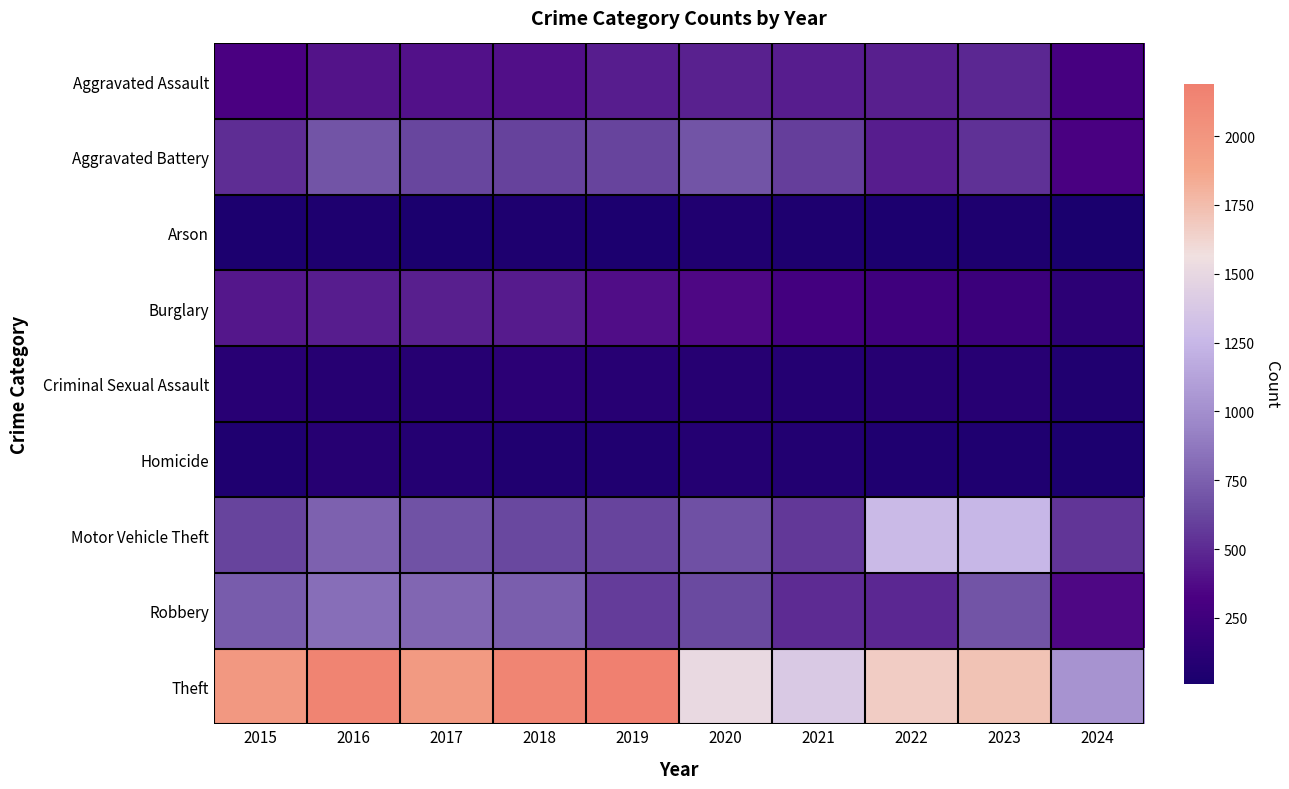

Which series has the widest spread of values?

Theft